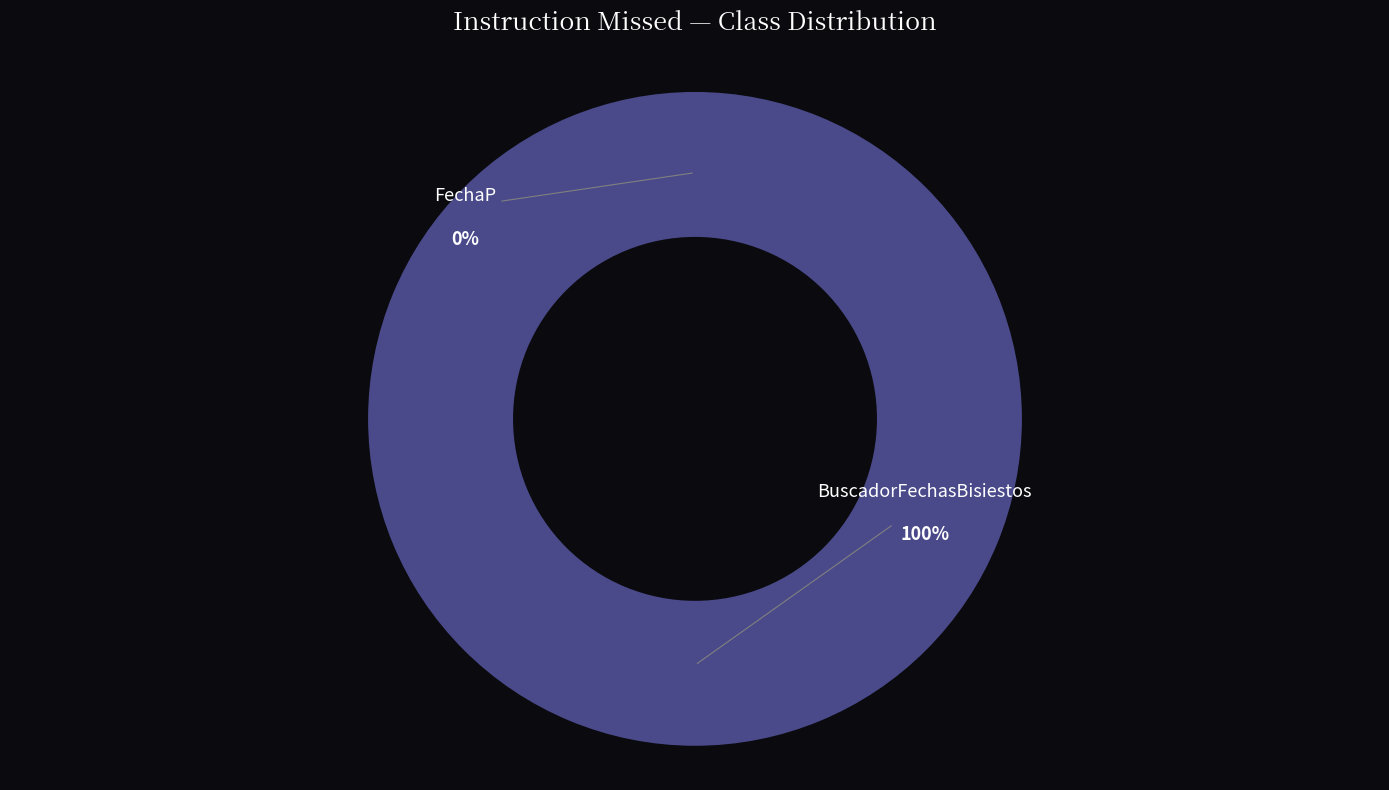

To the nearest percent, what percentage of the pie is BuscadorFechasBisiestos?

100%